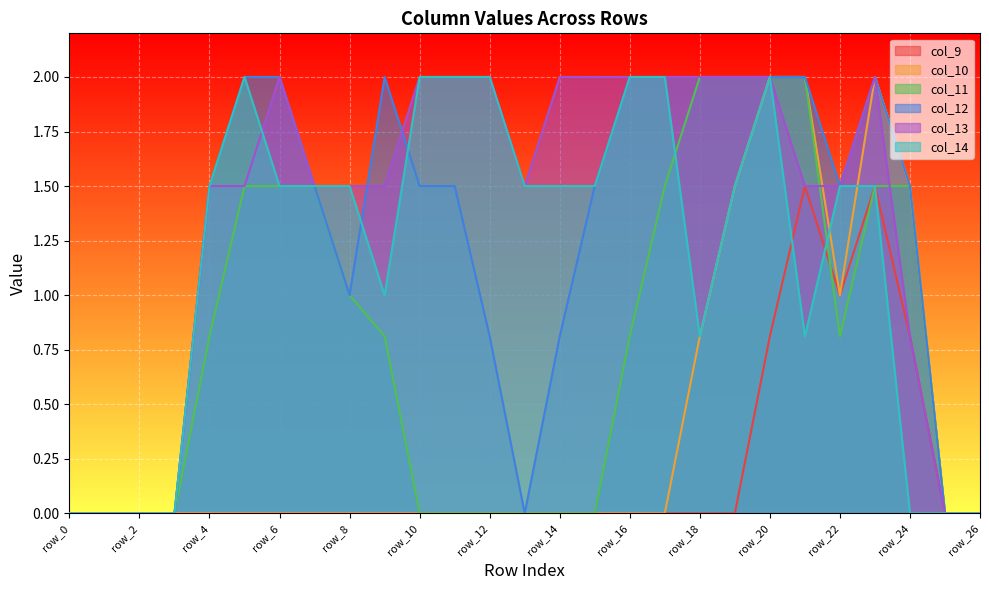

Reading right to left, transcribe all the data shown in this chart.

col_9: 0.0	0.0	0.8	1.5	1.0	1.5	0.8	0.0	0.0	0.0	0.0	0.0	0.0	0.0	0.0	0.0	0.0	0.0	0.0	0.0	0.0	0.0	0.0	0.0	0.0	0.0	0.0
col_10: 0.0	0.0	1.5	2.0	1.0	2.0	2.0	1.5	0.8	0.0	0.0	0.0	0.0	0.0	0.0	0.0	0.0	0.0	0.0	0.0	0.0	0.0	0.0	0.0	0.0	0.0	0.0
col_11: 0.0	0.0	1.5	1.5	0.8	2.0	2.0	2.0	2.0	1.5	0.8	0.0	0.0	0.0	0.0	0.0	0.0	0.8	1.0	1.5	1.5	1.5	0.8	0.0	0.0	0.0	0.0
col_12: 0.0	0.0	1.5	2.0	1.5	2.0	2.0	2.0	2.0	2.0	2.0	1.5	0.8	0.0	0.8	1.5	1.5	2.0	1.0	1.5	2.0	2.0	1.5	0.0	0.0	0.0	0.0
col_13: 0.0	0.0	0.8	2.0	1.5	1.5	2.0	2.0	2.0	2.0	2.0	2.0	2.0	1.5	2.0	2.0	2.0	1.5	1.5	1.5	2.0	1.5	1.5	0.0	0.0	0.0	0.0
col_14: 0.0	0.0	0.0	1.5	1.5	0.8	2.0	1.5	0.8	2.0	2.0	1.5	1.5	1.5	2.0	2.0	2.0	1.0	1.5	1.5	1.5	2.0	1.5	0.0	0.0	0.0	0.0